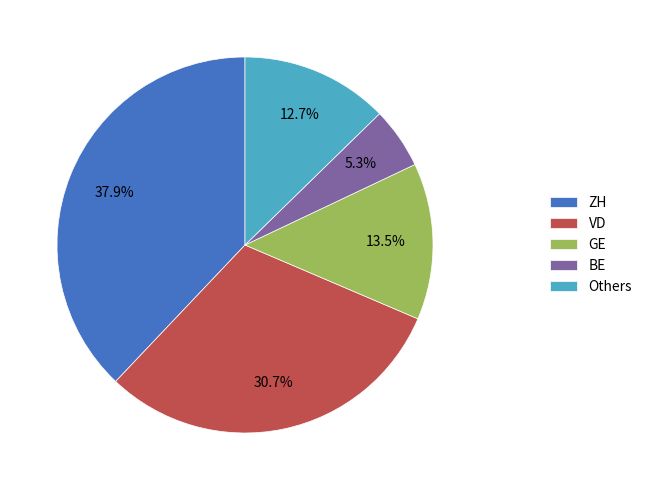

What is the ratio of the value at GE to the value at VD?

0.4